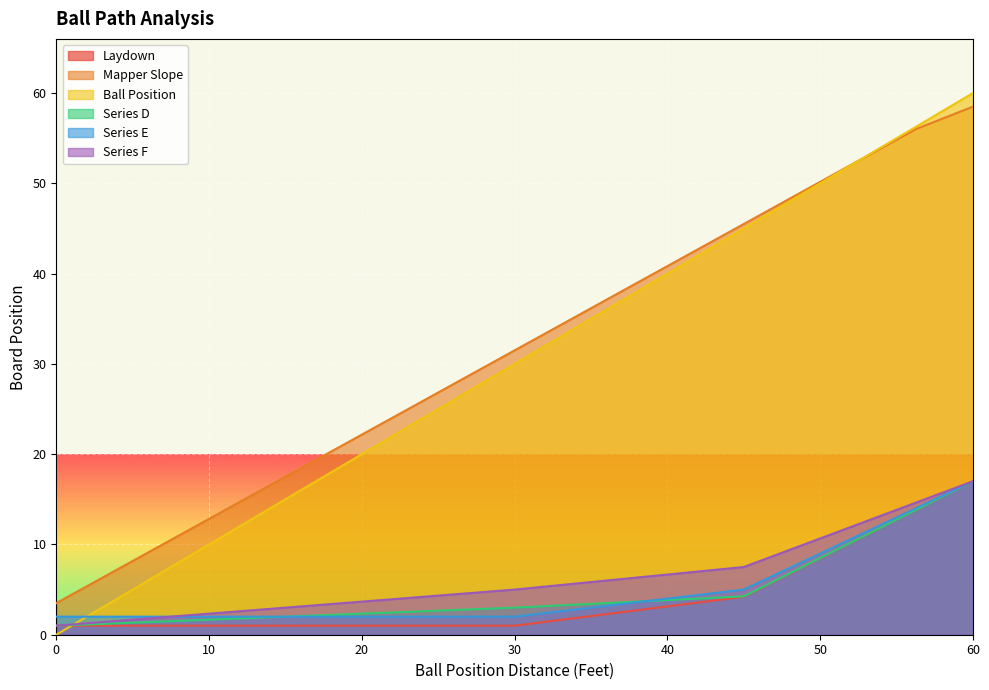

What is the maximum value for Mapper Slope?

58.5